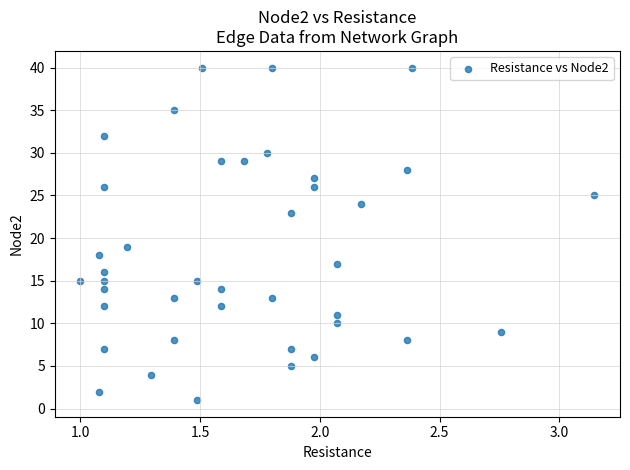

What Y value in the scatter plot is closest to 20?

19